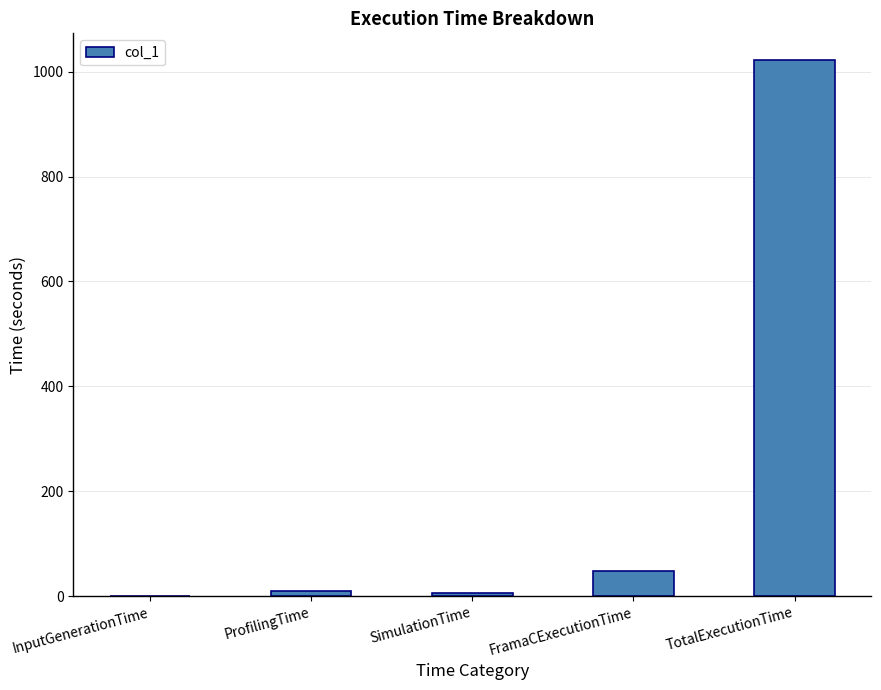

Which has a higher value, FramaCExecutionTime or ProfilingTime?

FramaCExecutionTime